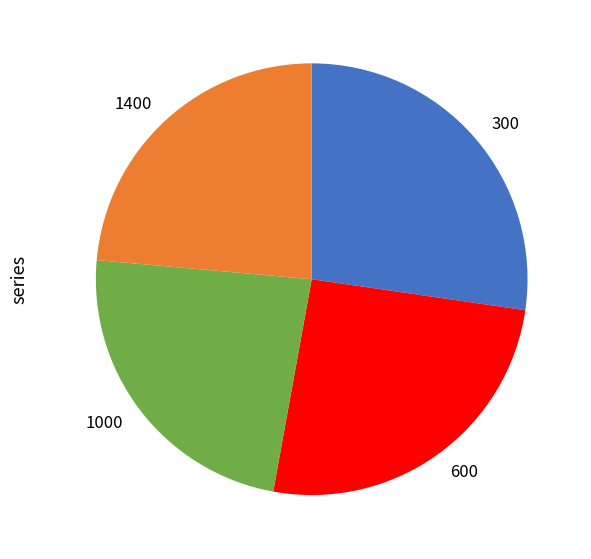

Is 1400 the majority of the pie?

No